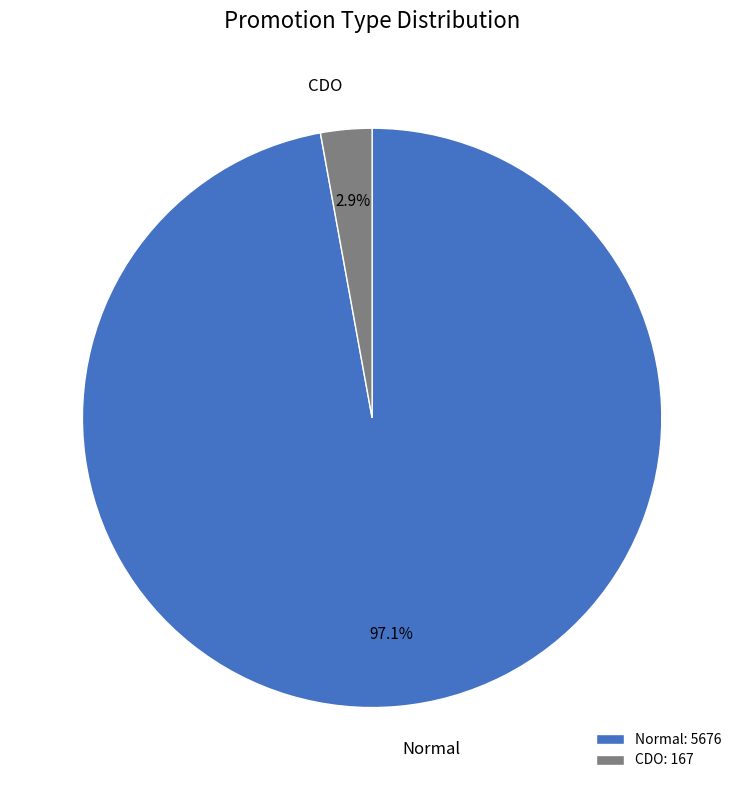

How many segments does this pie chart have?

2